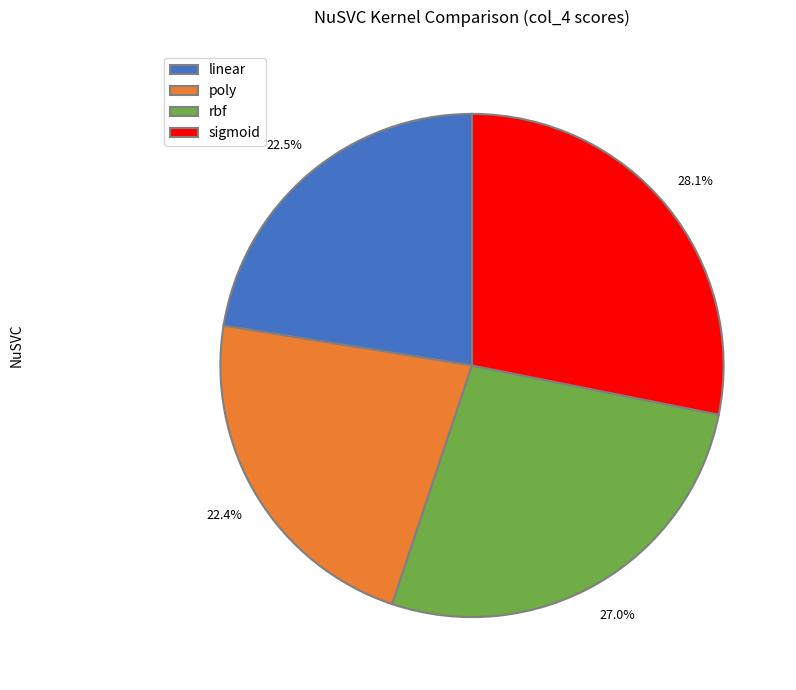

Is it true that rbf is 27% of the pie?

True